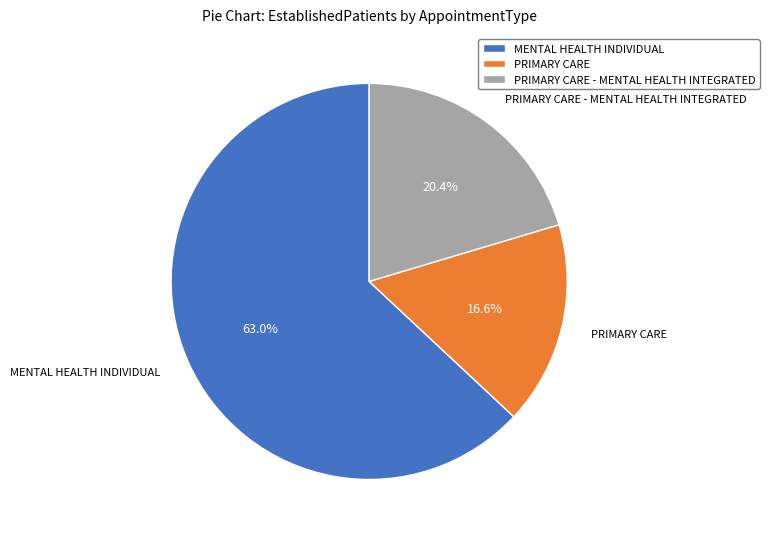

What is the ratio of the value at PRIMARY CARE - MENTAL HEALTH INTEGRATED to the value at PRIMARY CARE?

1.2